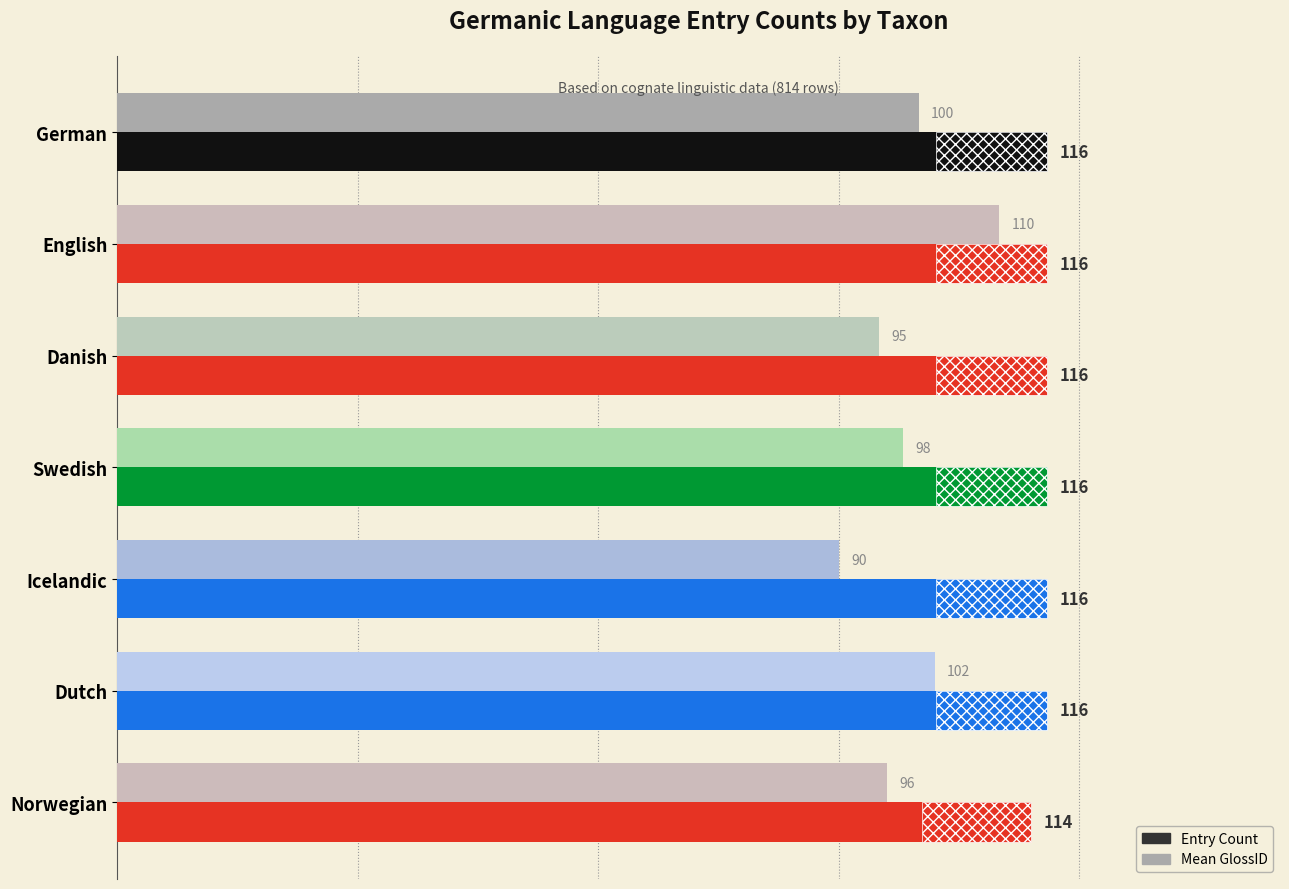

What is the sum of all Mean GlossID values?

691